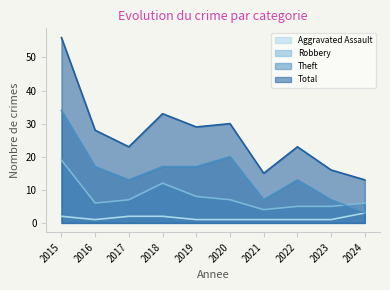

Is the value of Aggravated Assault at 2020 greater than the value of Robbery at 2017?

No